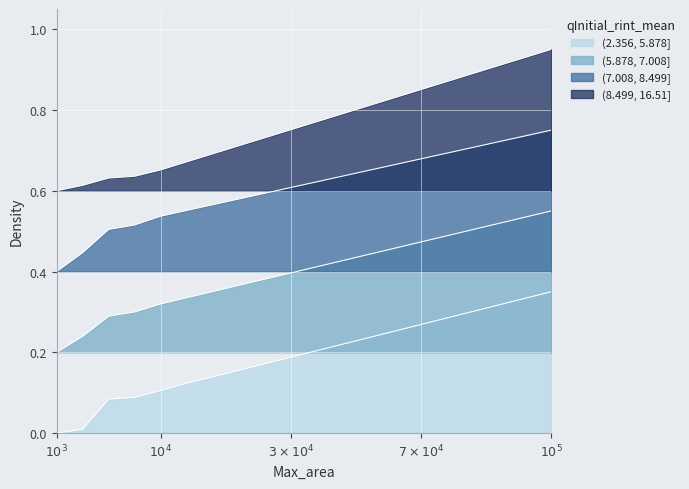

Does the chart display data point markers on the line(s)?

No